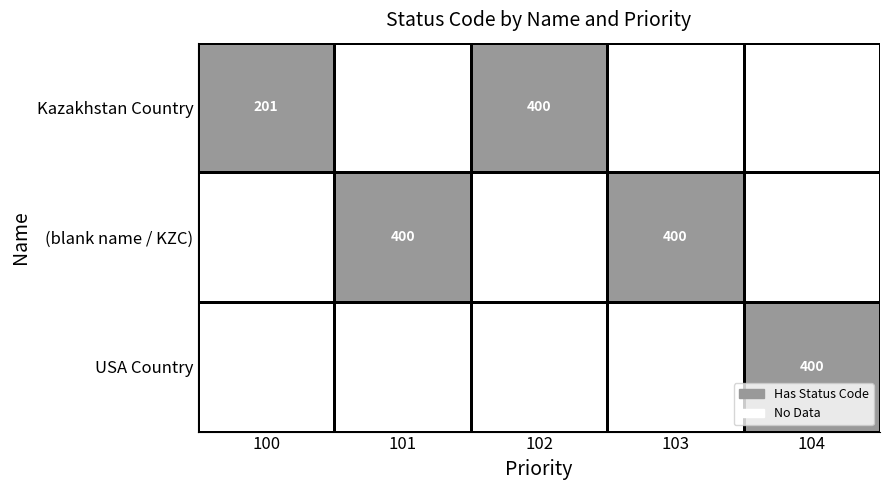

The Kazakhstan Country series shows 400 at 102. True or false?

True